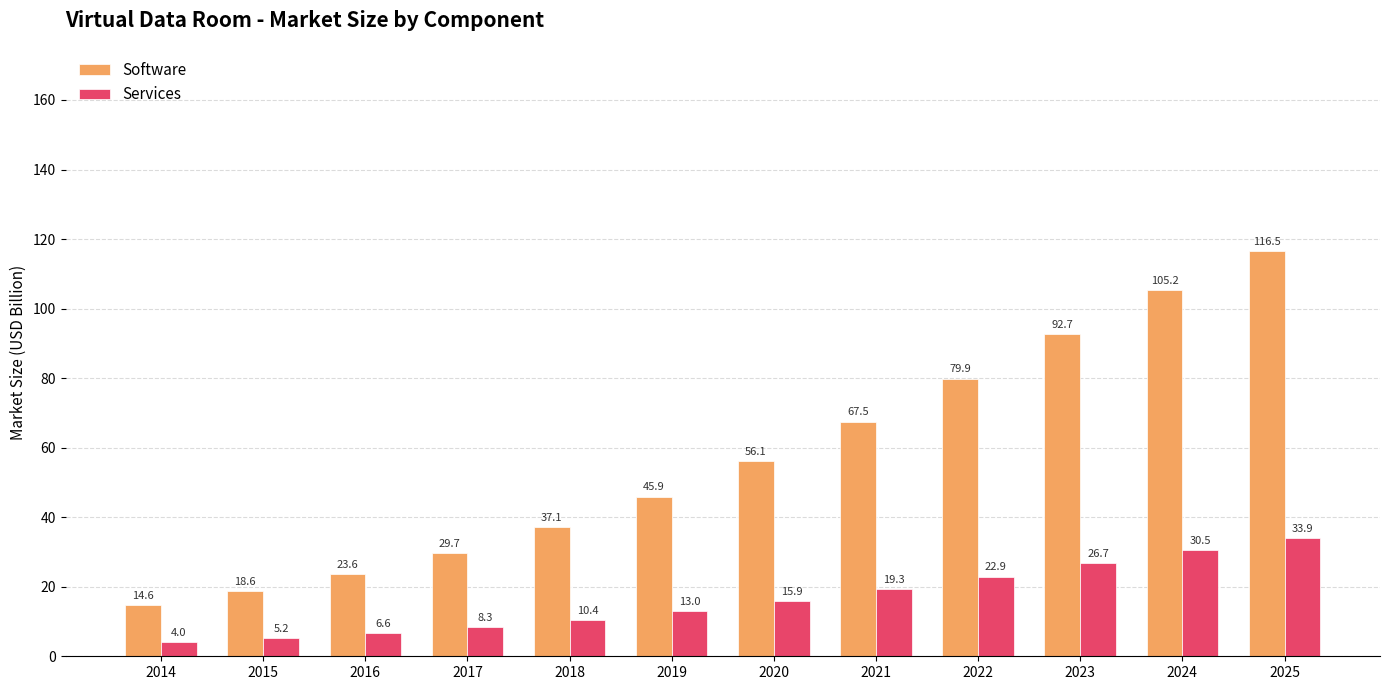

Read the Services value at 2014.

4.0